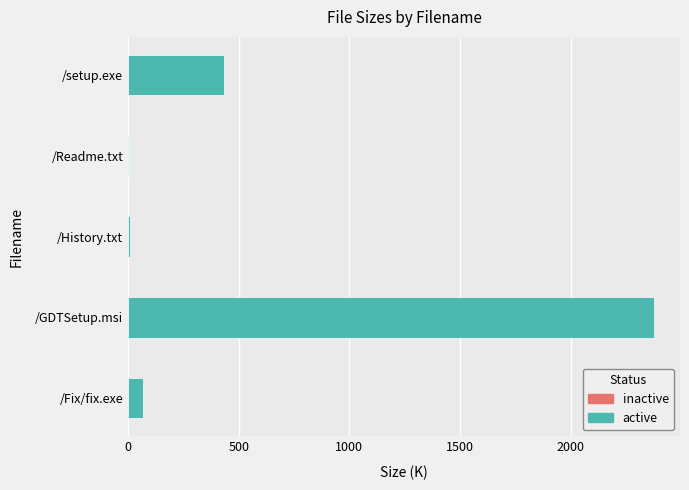

What is the greatest value displayed?

2375.7